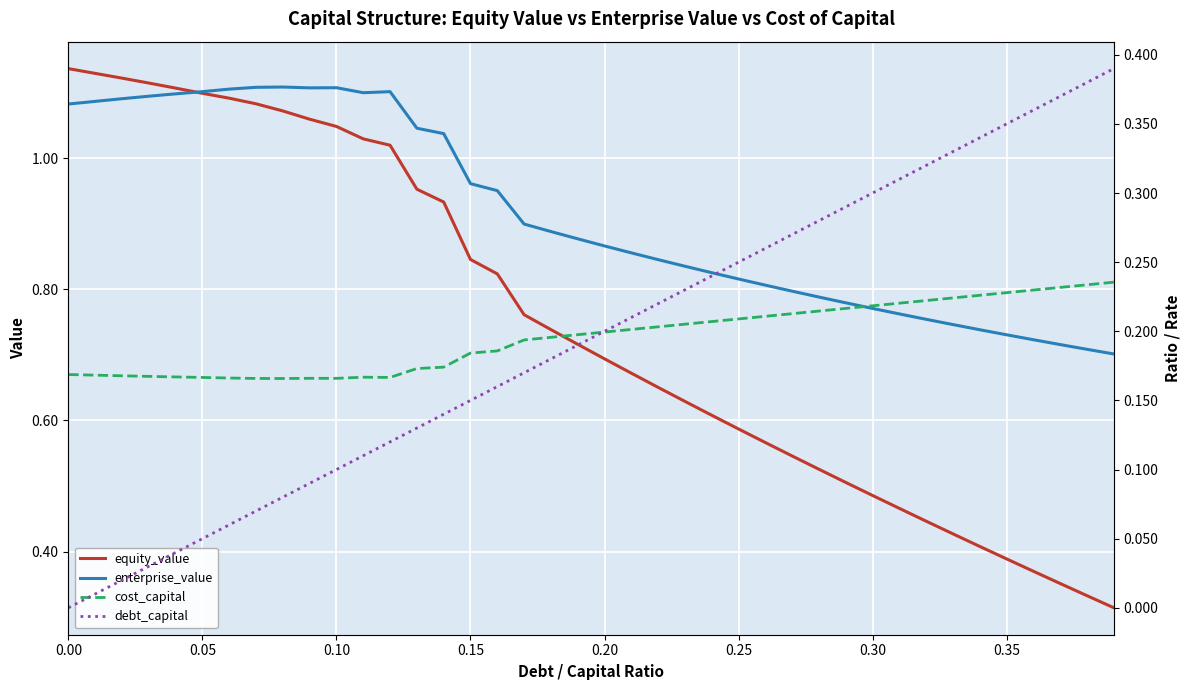

What is the maximum value shown in the chart?

1.1